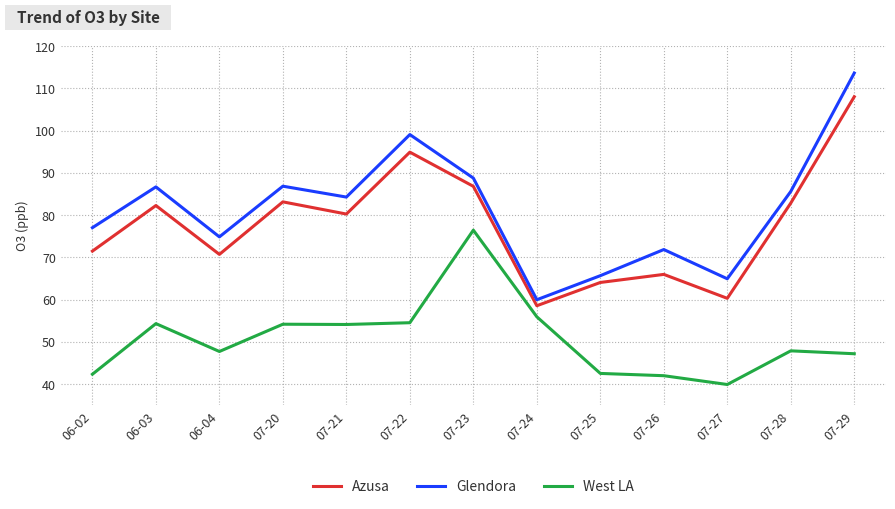

Count the number of data series in this chart.

3